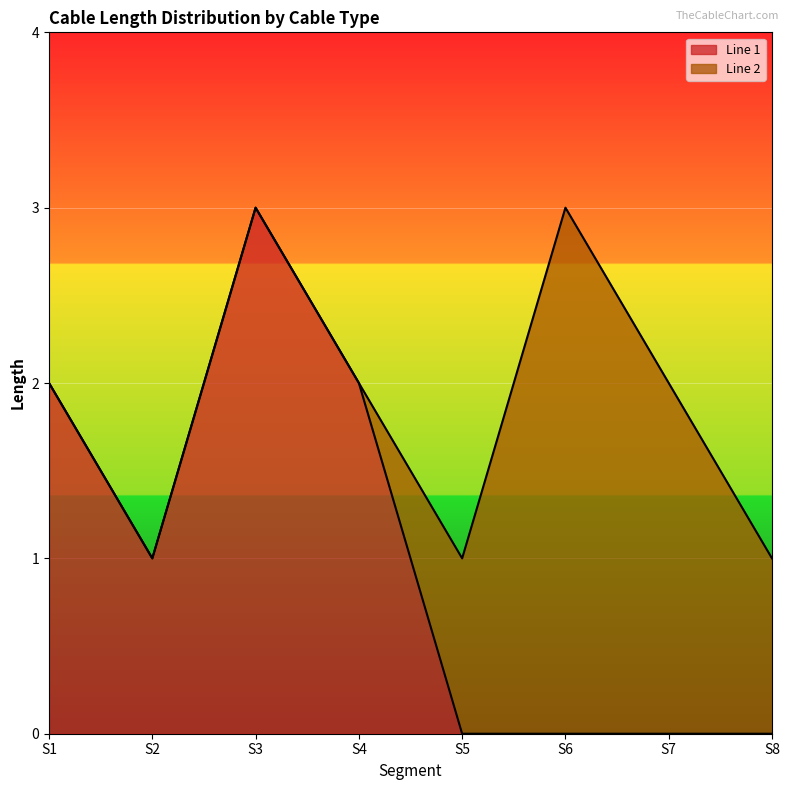

What is the difference between the values at S1 and S7?

2